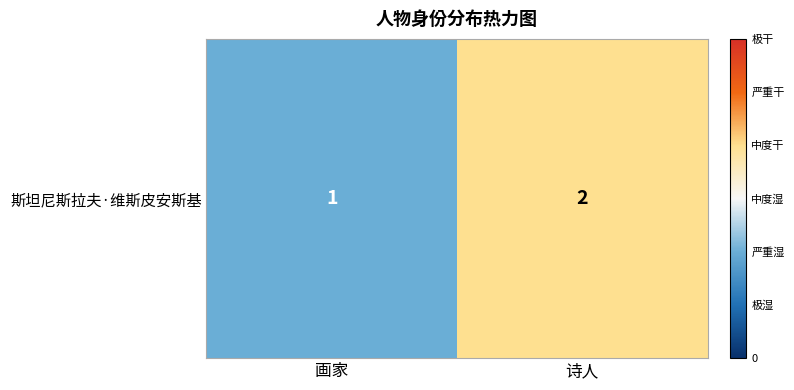

How many categories are shown in the chart?

2